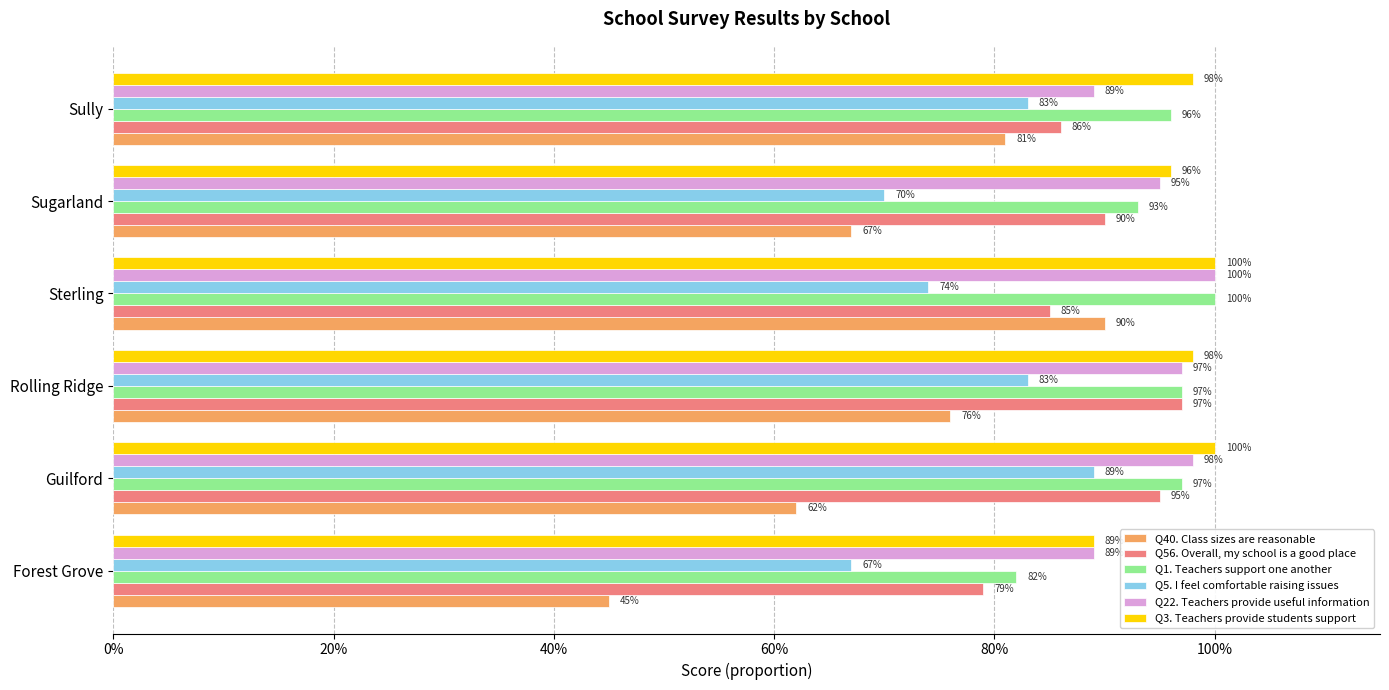

What are all the series names shown in the legend?

Q40. Class sizes are reasonable, Q56. Overall, my school is a good place, Q1. Teachers support one another, Q5. I feel comfortable raising issues, Q22. Teachers provide useful information, Q3. Teachers provide students support